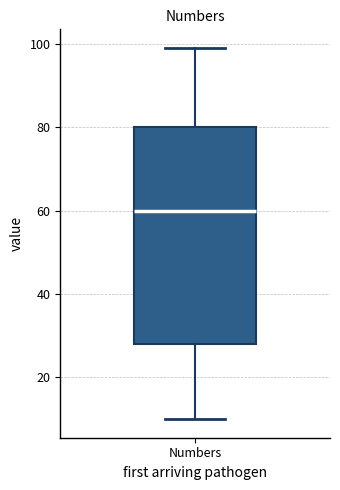

Where does the lower whisker of the box for Numbers end on the y-axis? The values are not printed on the chart, so give them approximately, as read against the axis.

10